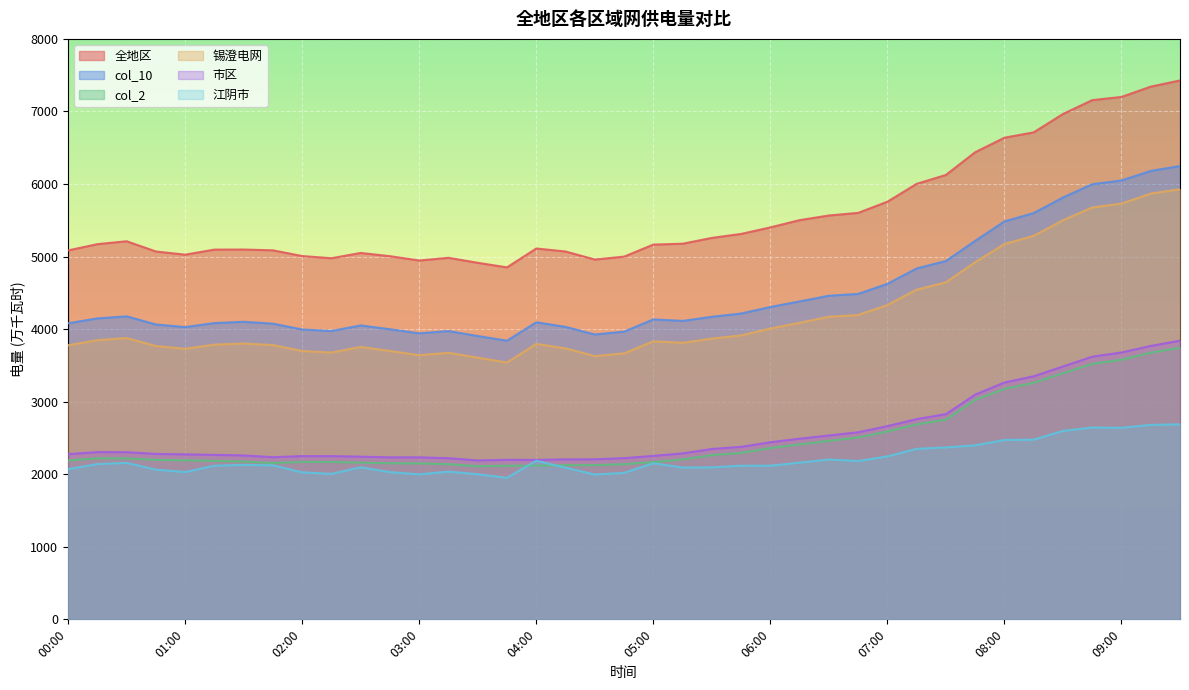

What is the spread (max minus min) of values at 06:45?

3420